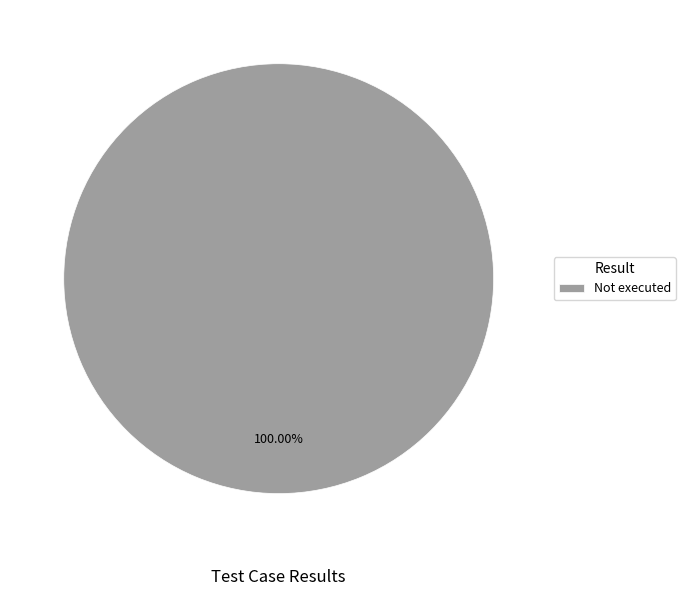

Which category accounts for the majority?

Not executed